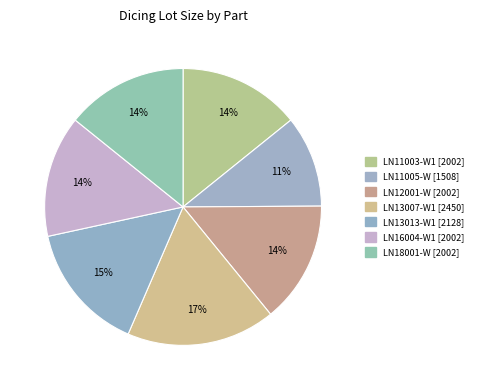

To the nearest percent, what is the difference between the largest and smallest slice percentages?

7%